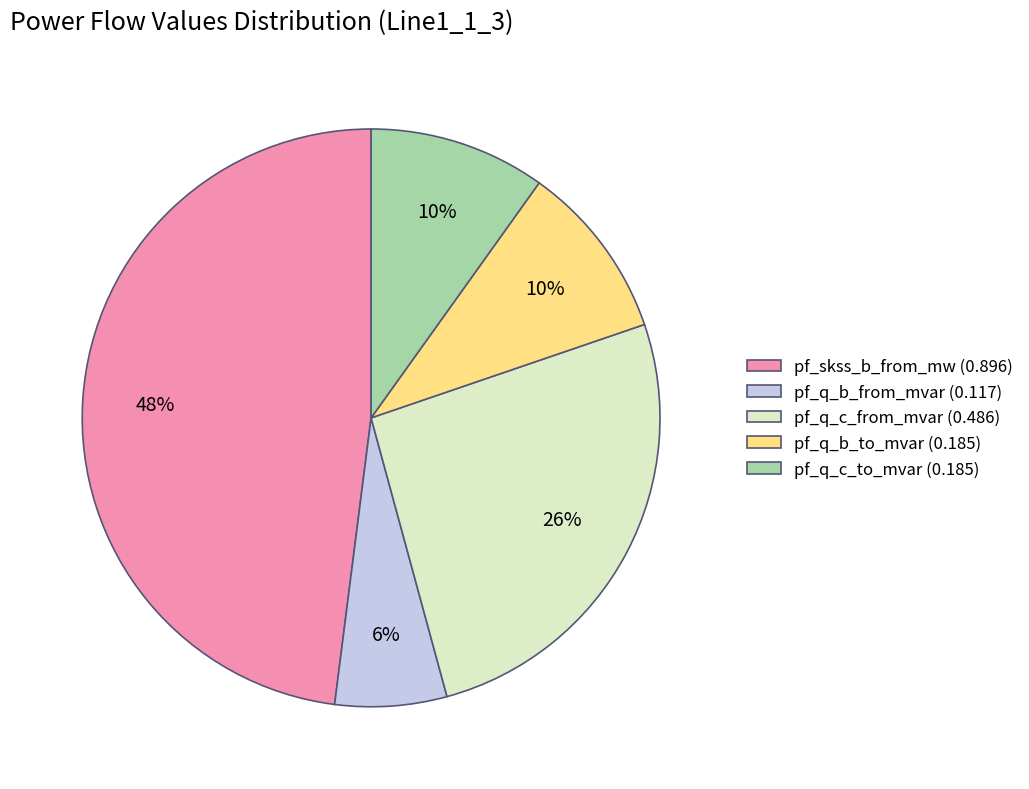

Is there any slice that represents more than half of the pie?

No